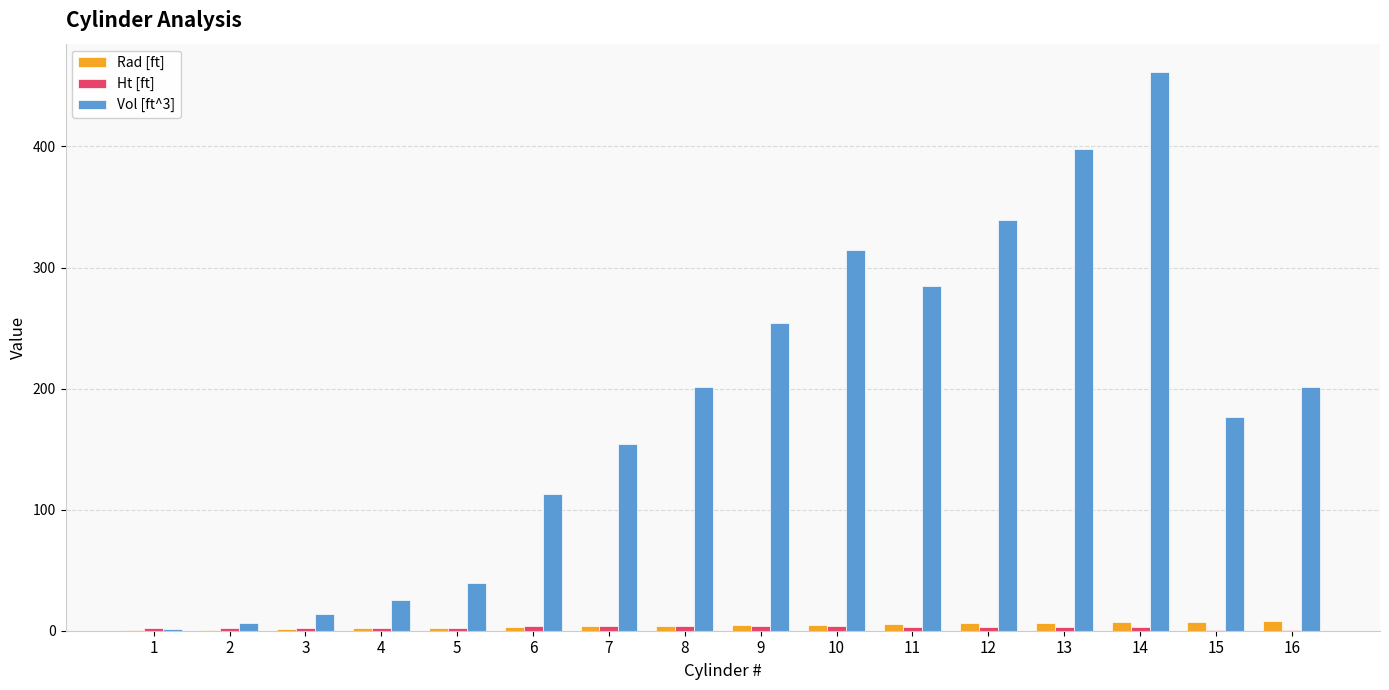

Which category has the highest value across all series?

14